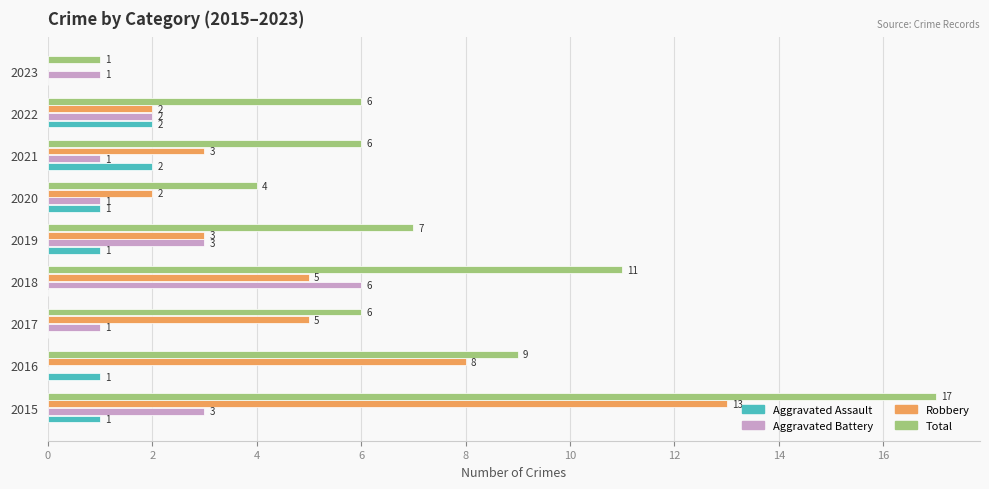

At which label does Total reach its peak?

2015